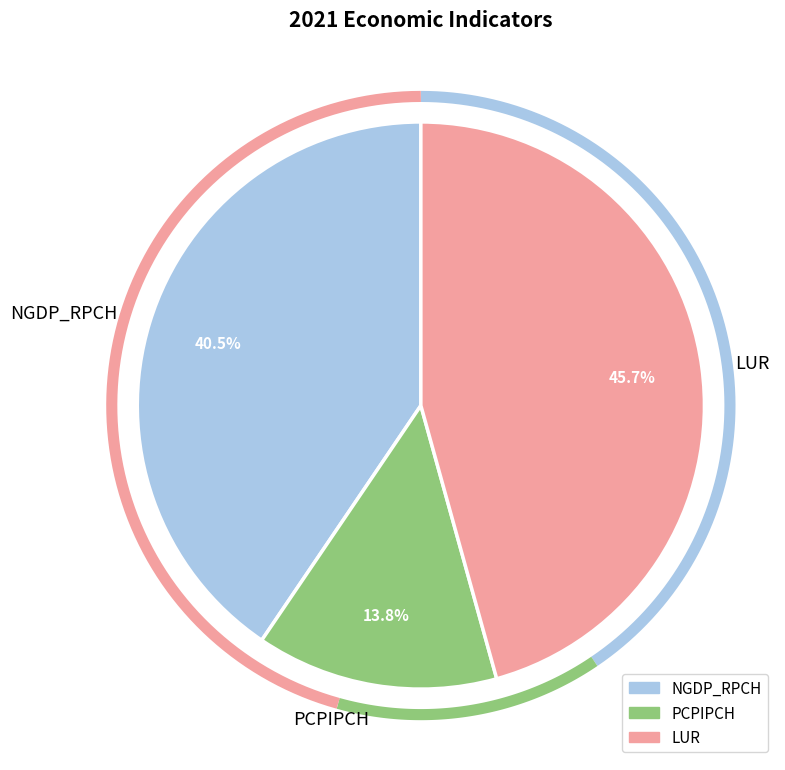

Combined, do NGDP_RPCH and LUR account for over 50%?

Yes